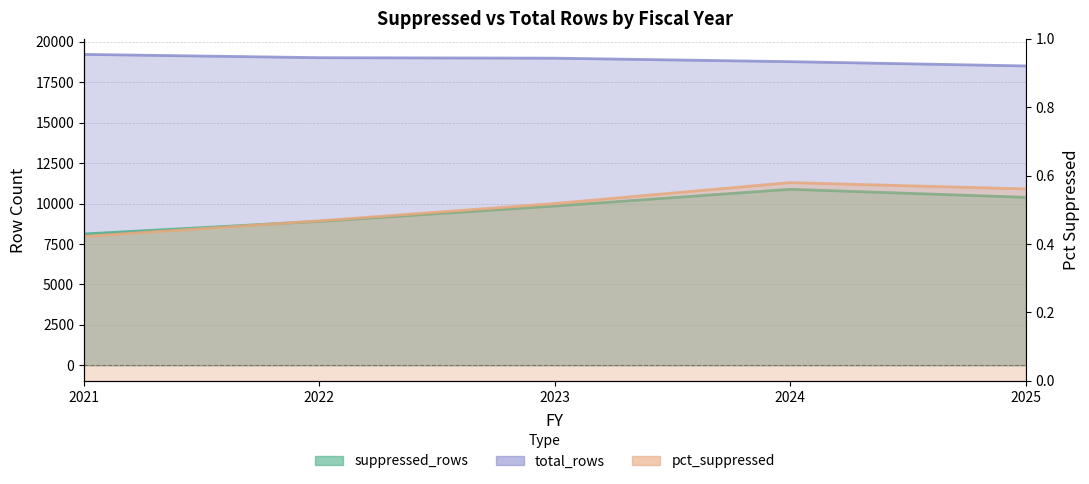

Between 2023 and 2022, which is larger?

2023